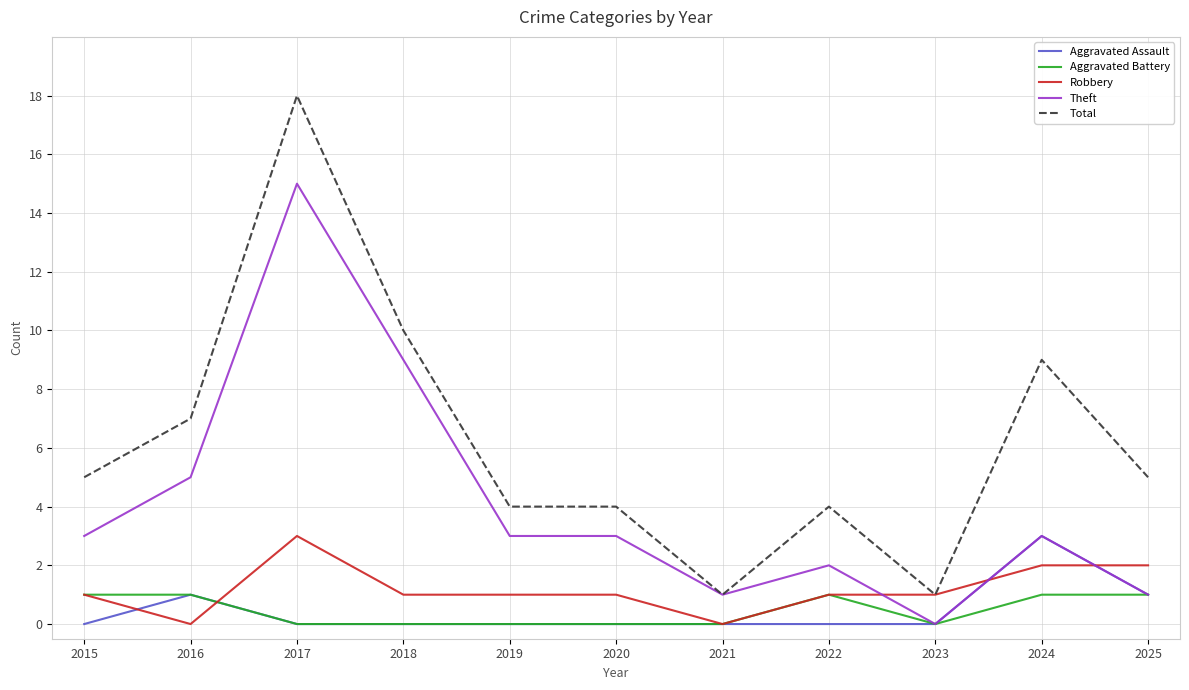

At which category is the sum across all series the highest?

2017